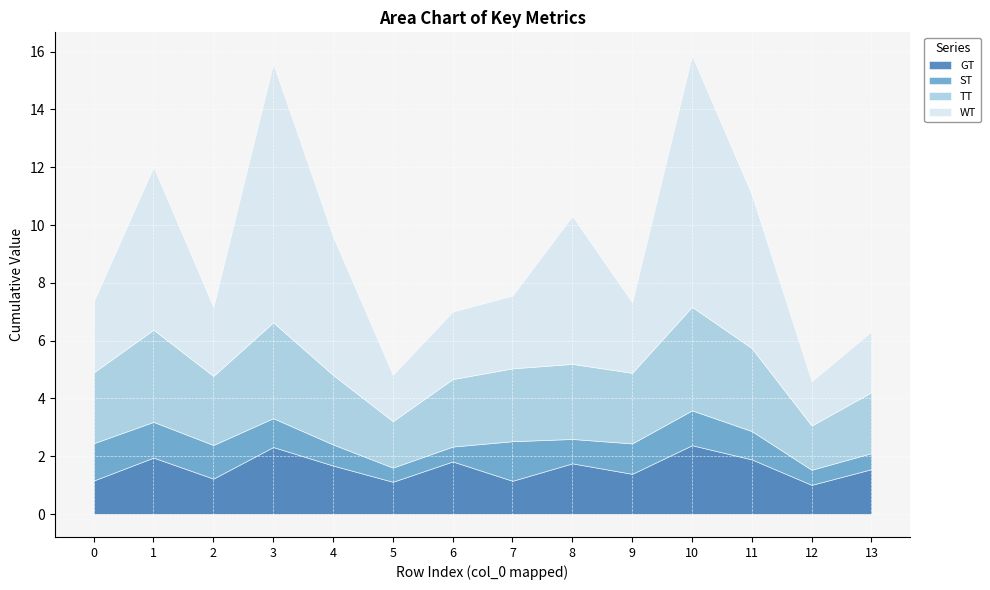

What is the total value across all series at 3?

15.6